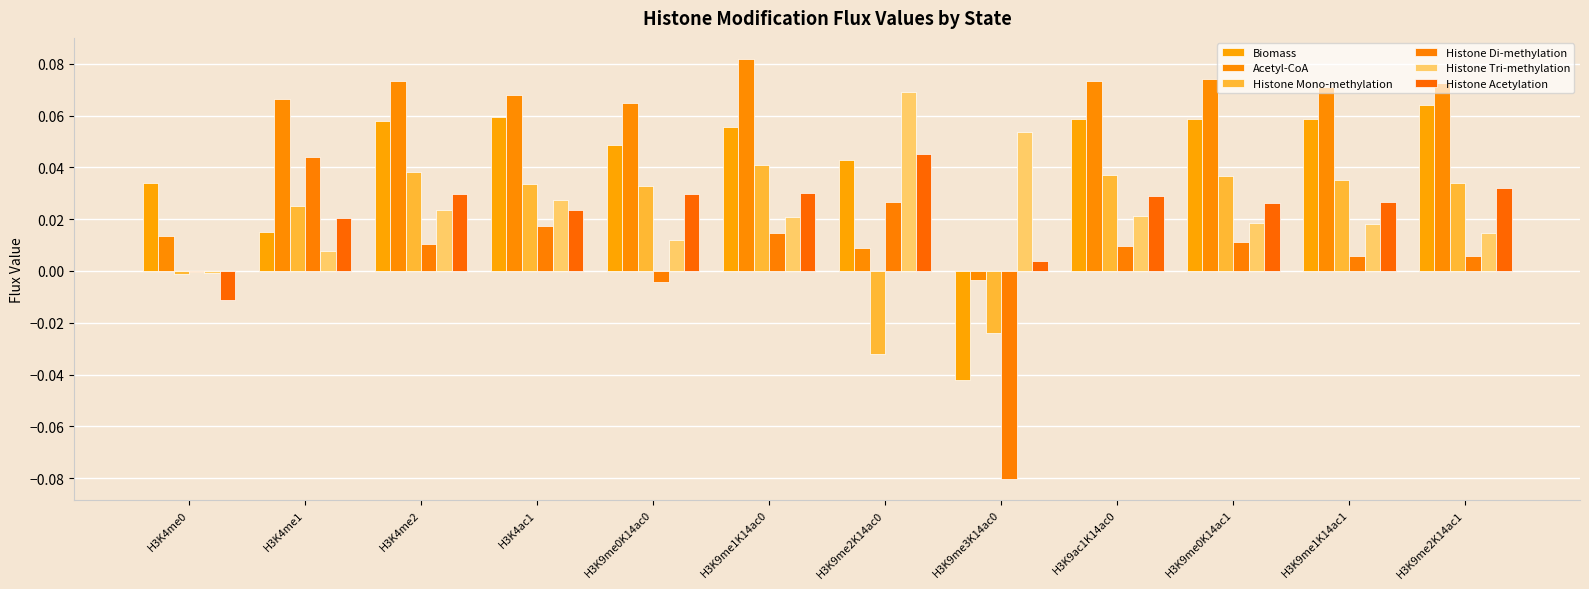

What is the label of the 11th bar from the right?

H3K4me1